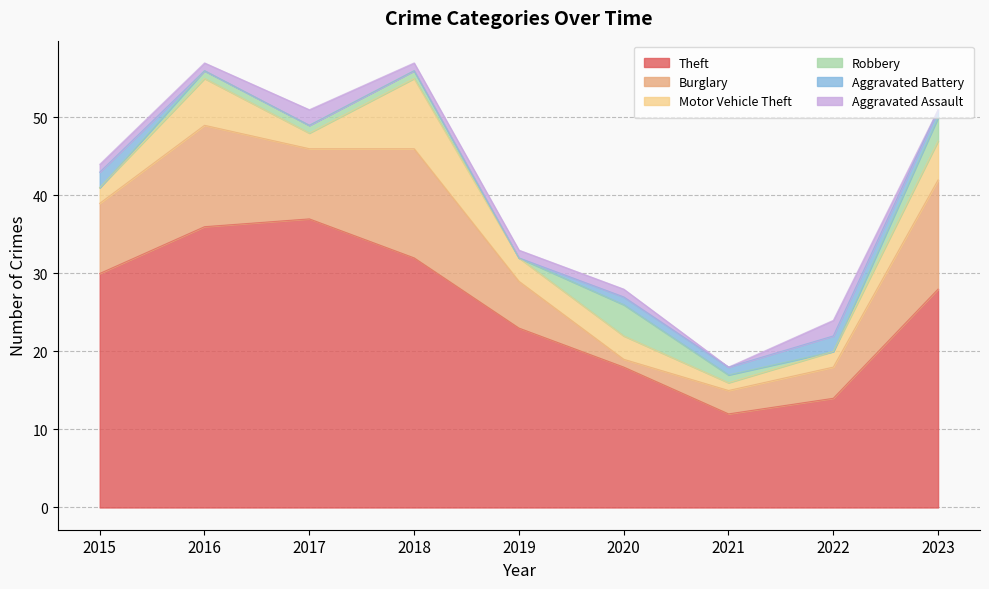

At which category does Burglary reach its first local valley?

2017